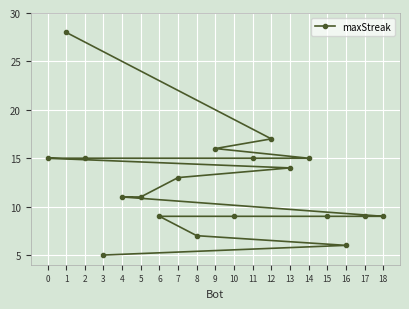

Count the number of values greater than 11.

9